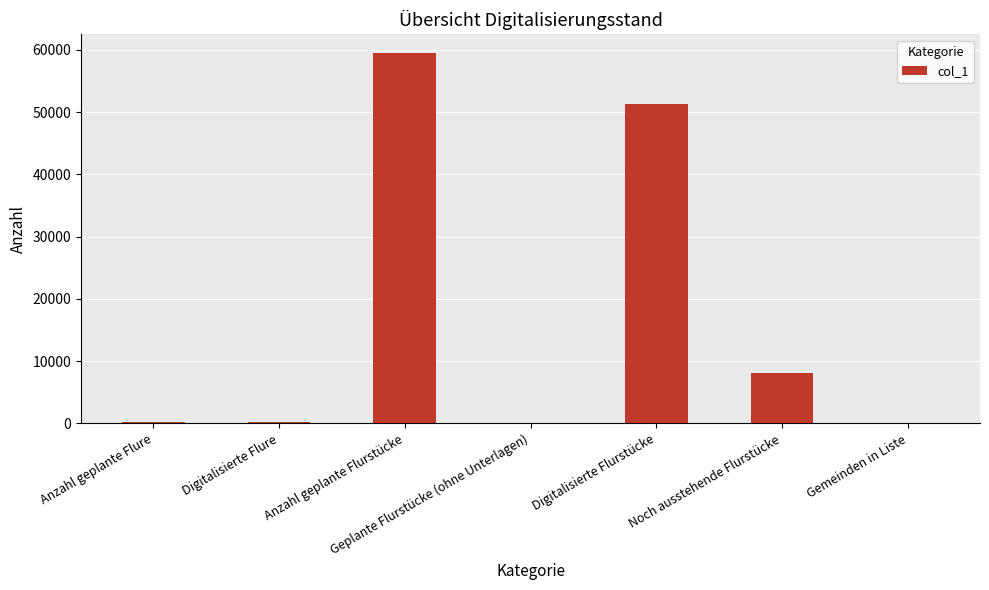

Is it true that the value at Anzahl geplante Flure is 281?

True